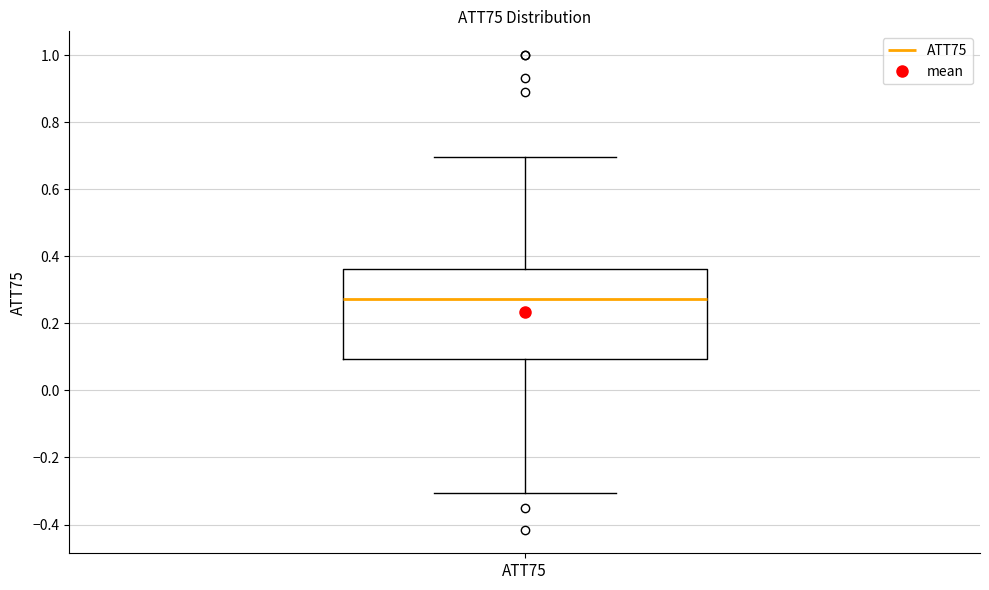

Read this box plot against the y-axis: the position of the median line, the range covered by the box, and the ends of both whiskers. The values are not printed on the chart, so give them approximately, as read against the axis.

median 0.28, box 0.10 to 0.36, whiskers -0.30 to 0.70